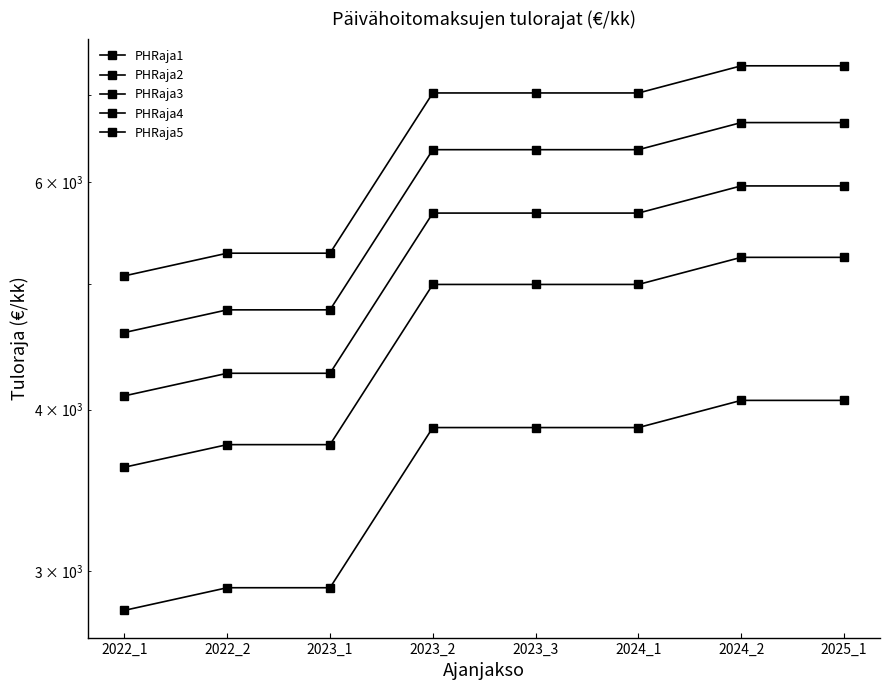

Which label corresponds to the largest value in the chart?

2024_2